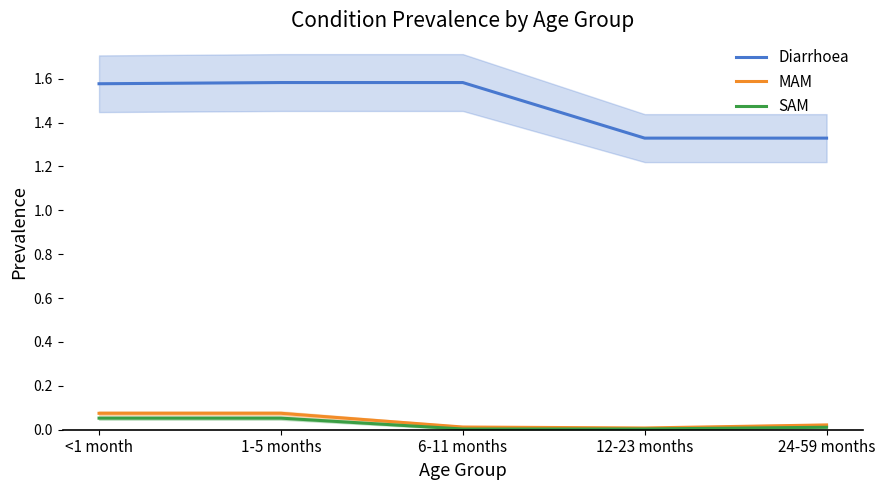

What are all the series names shown in the legend?

Diarrhoea, MAM, SAM